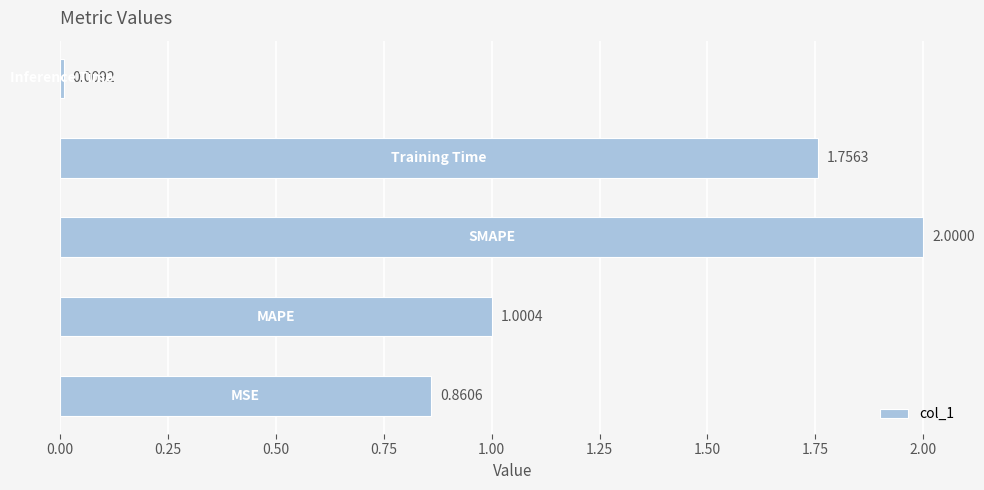

What is the difference between the maximum and second lowest values?

1.1